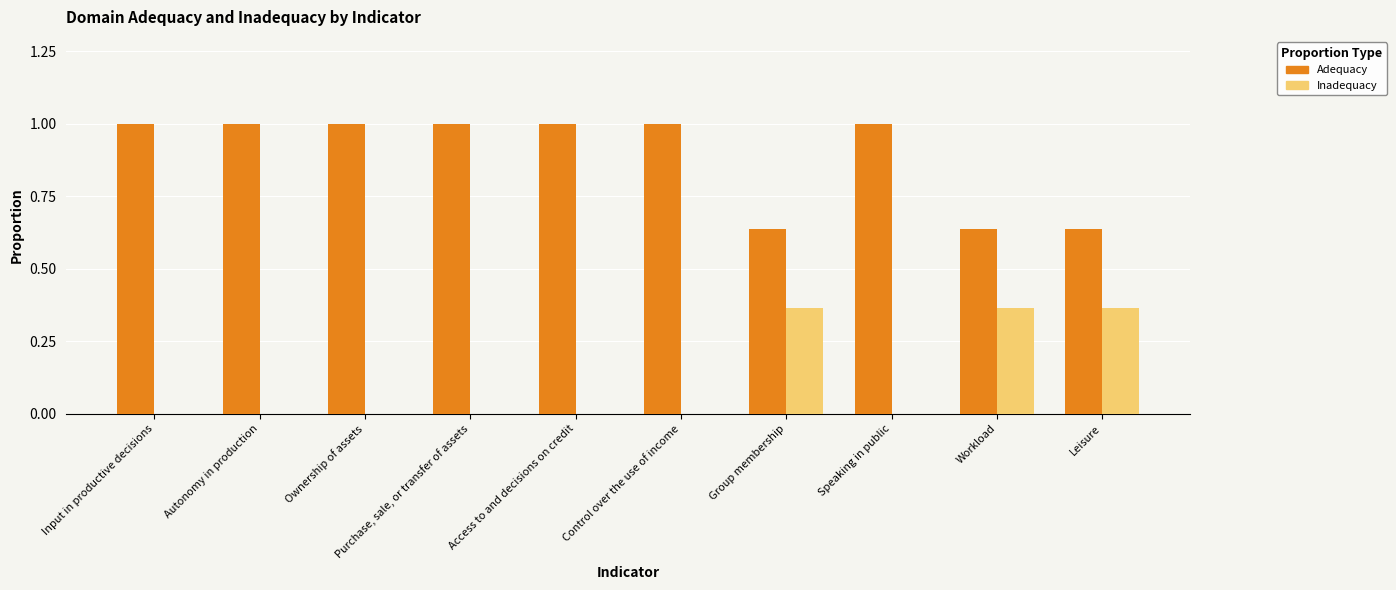

Is the value of Inadequacy at Control over the use of income greater than the value of Adequacy at Access to and decisions on credit?

No